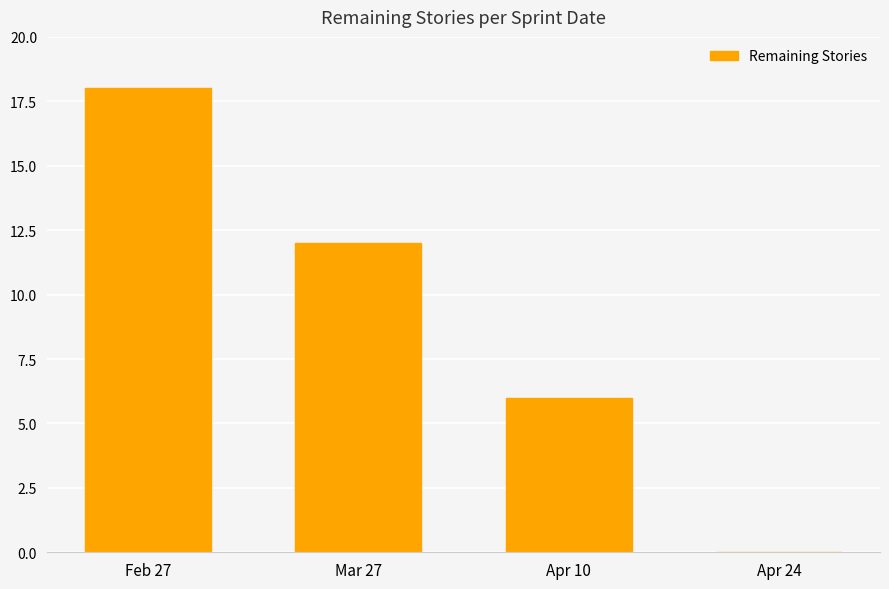

The value at Apr 24 is 0. True or false?

True